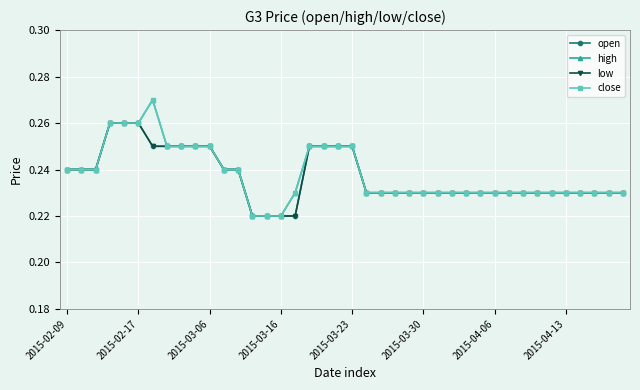

True or false: low and close cross at least once.

False